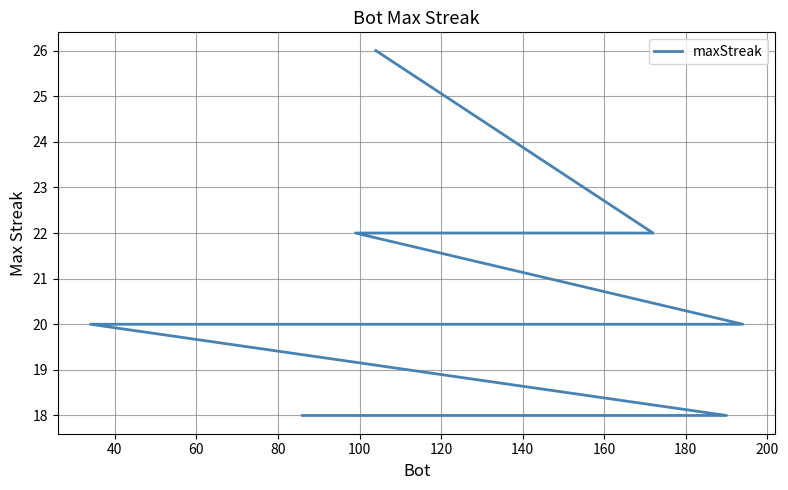

True or false: the data has more than 1 interior local peaks.

False